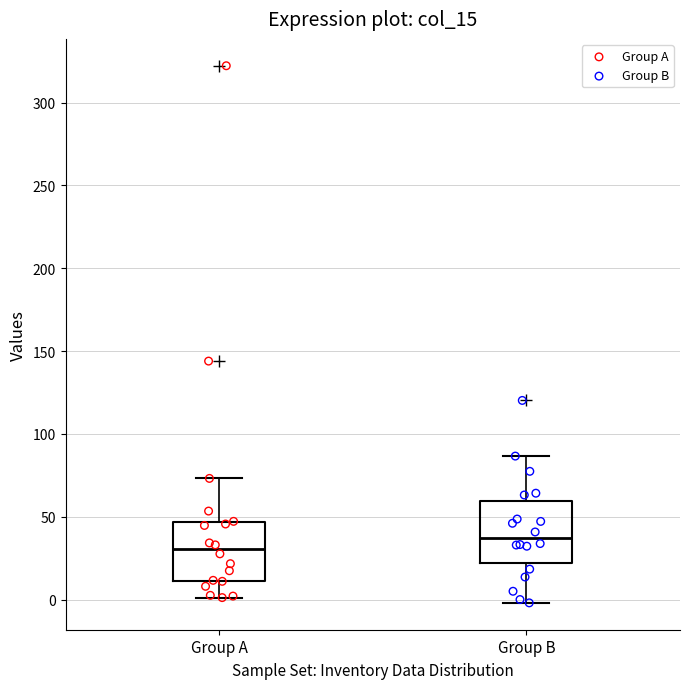

Reading left to right, transcribe this box plot: for each box, give where its median line is, the range the box spans, and where its two whiskers end, as read against the y-axis. The values are not printed on the chart, so give them approximately, as read against the axis.

Group A: median 30, box 10 to 45, whiskers 0 to 75
Group B: median 35, box 20 to 60, whiskers 0 to 85